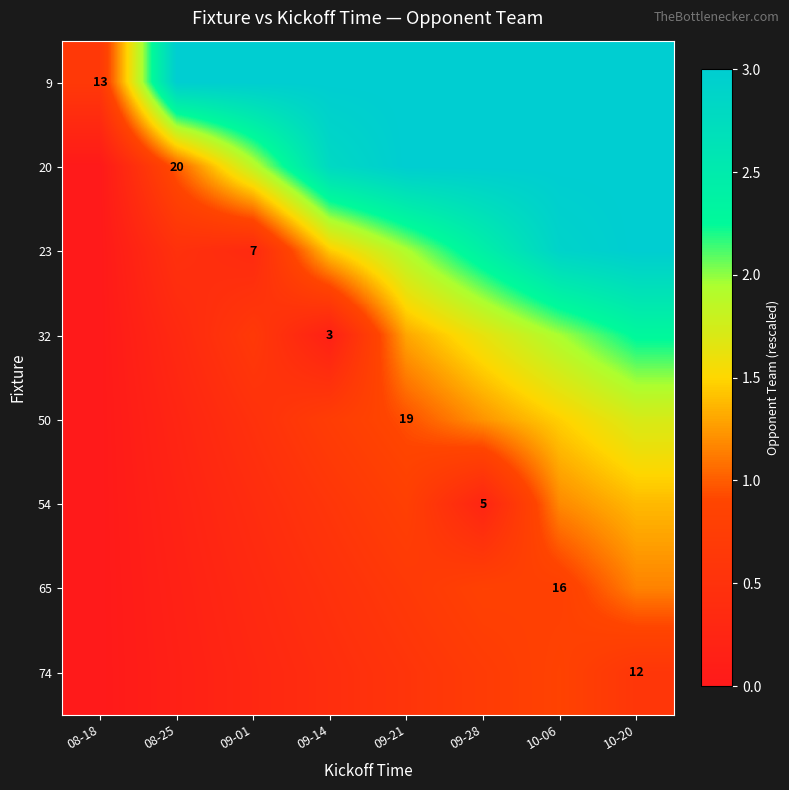

At how many categories does at least one series exceed 2?

7